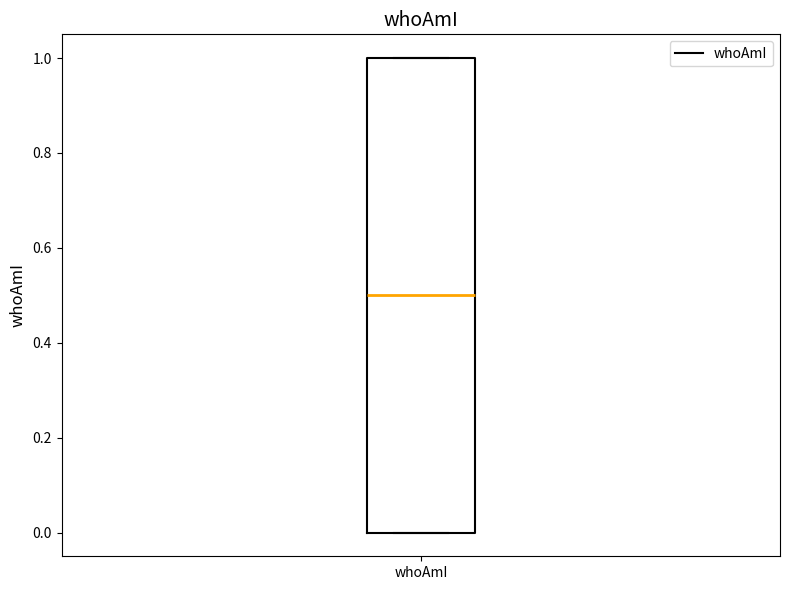

Read this box plot against the y-axis: the position of the median line, the range covered by the box, and the ends of both whiskers. The values are not printed on the chart, so give them approximately, as read against the axis.

median 0.5, box 0.0 to 1.0, whiskers 0.0 to 1.0